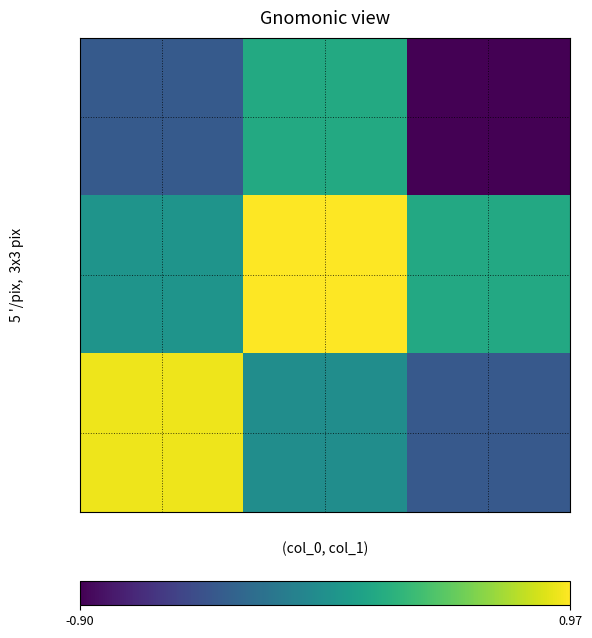

List the series in order of their overall mean, lowest first.

row_0, row_2, row_1